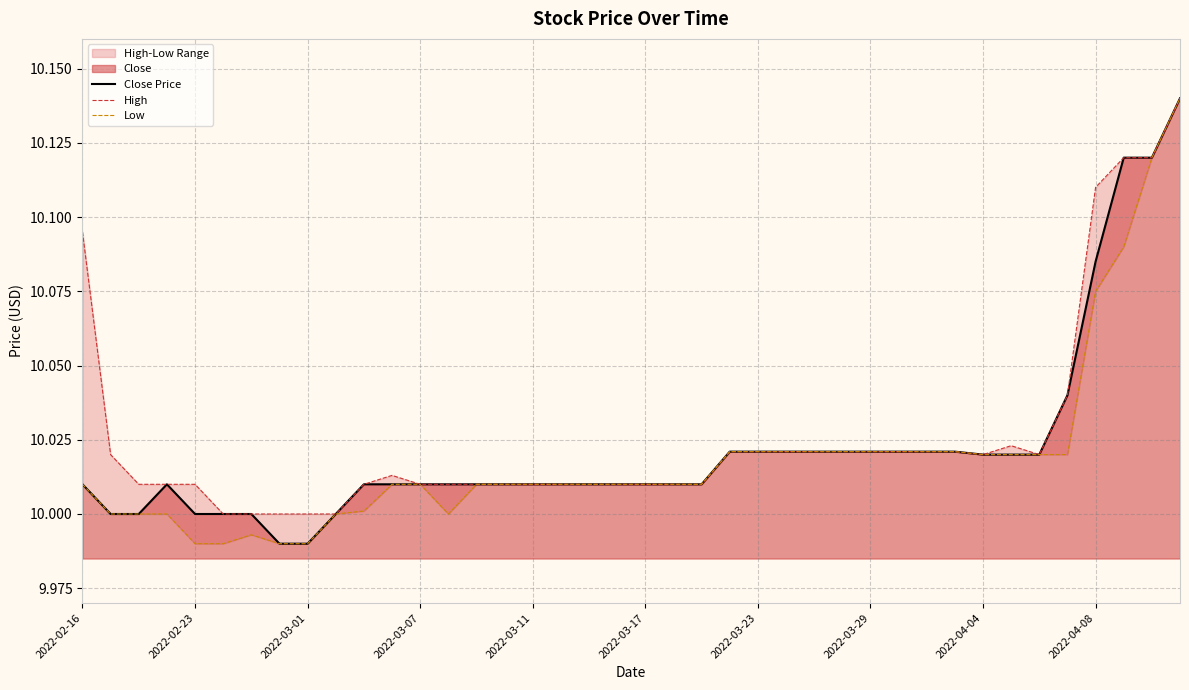

True or false: Low and Close Price cross at least once.

False